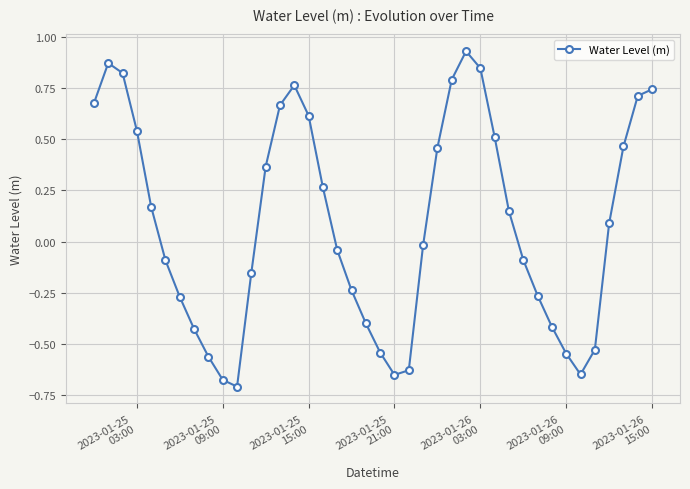

True or false: there are more than 1 points higher than both neighbors.

True